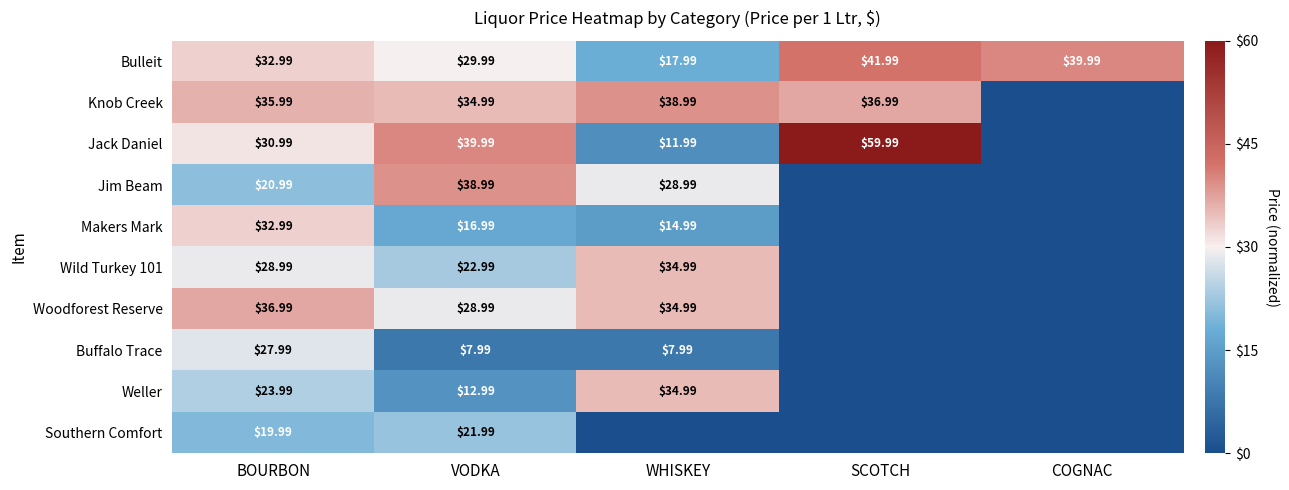

At how many categories does at least one series exceed 0?

5